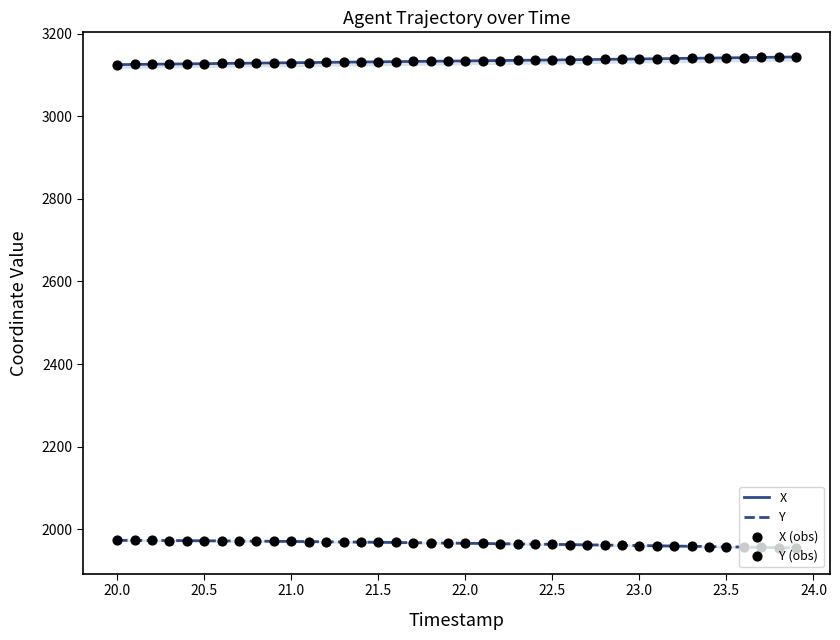

Which series has the largest Y range (max minus min)?

X